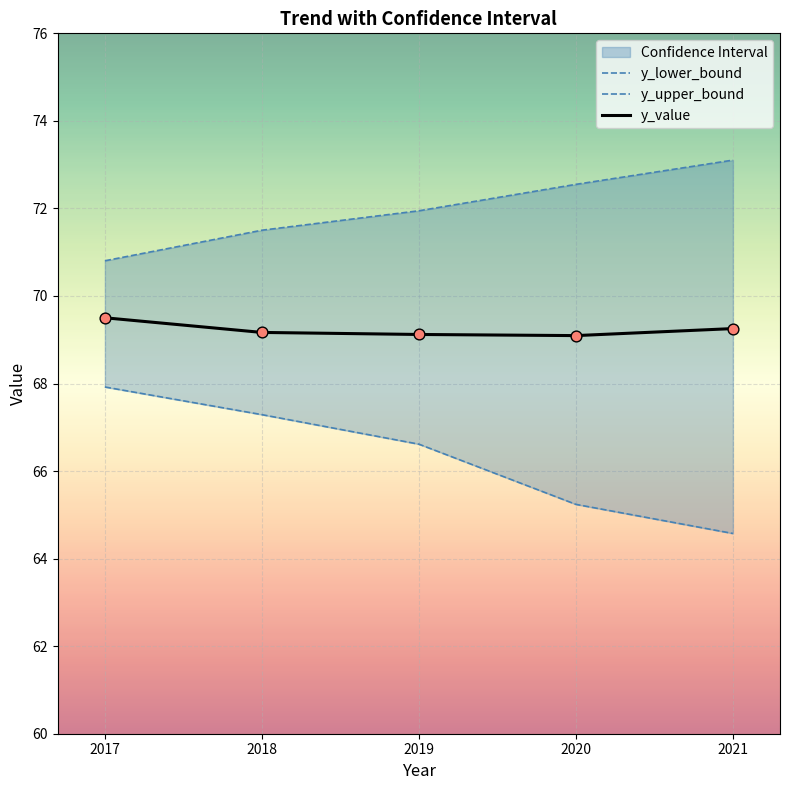

Is the value of y_lower_bound at 2019 greater than the value of y_upper_bound at 2018?

No